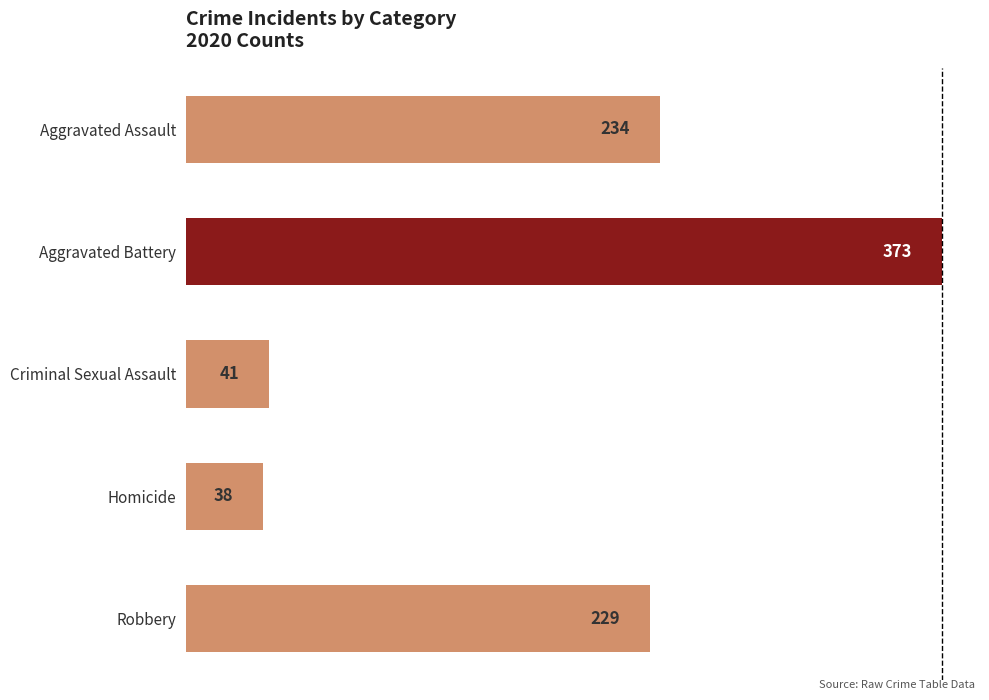

Reading bottom to top, list all the values displayed in this chart.

229	38	41	373	234